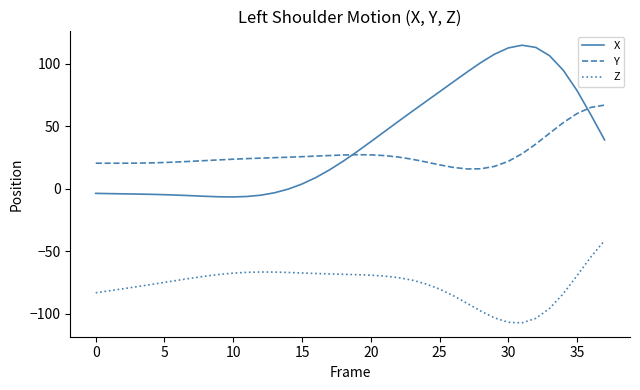

Which series has the largest total across all categories?

X